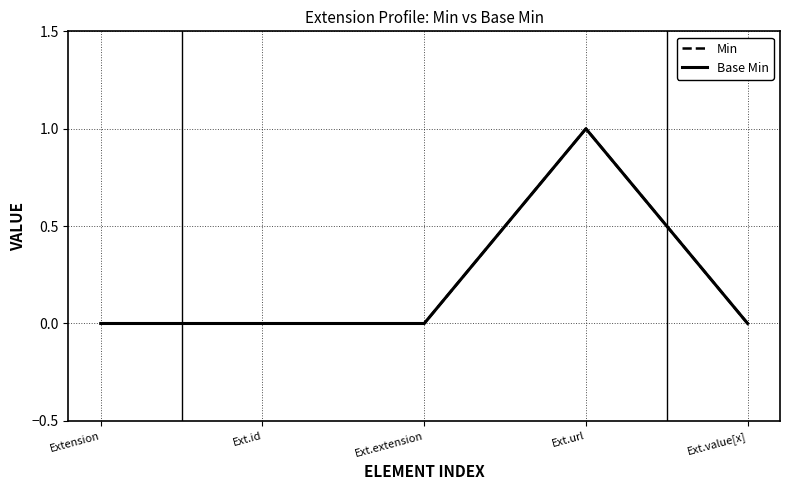

Does the chart have visible grid lines?

Yes